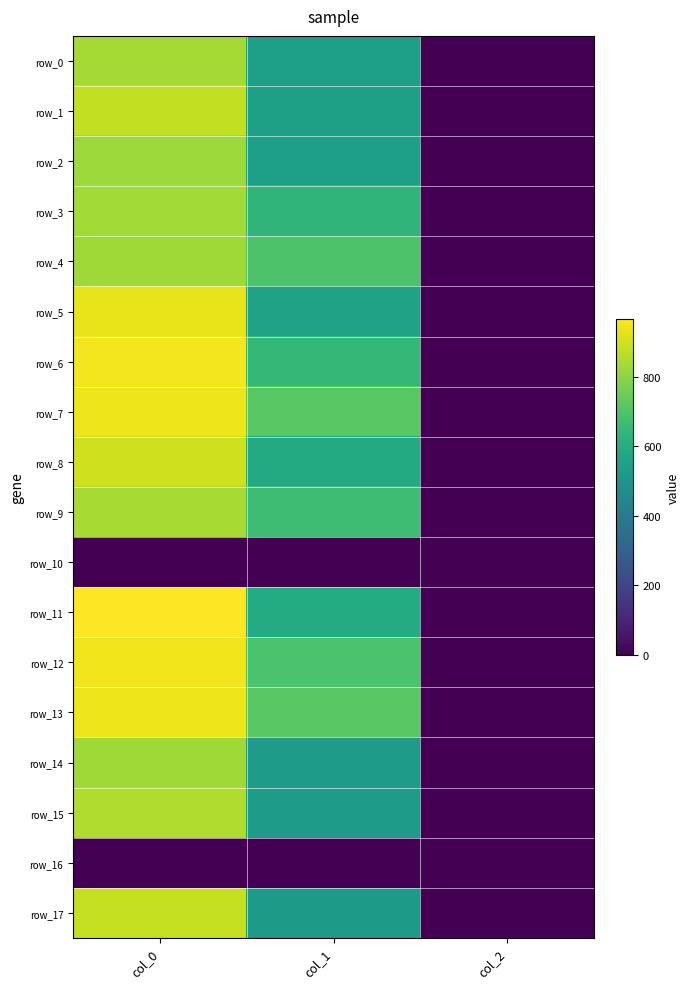

Which series has the largest total across all categories?

row_7